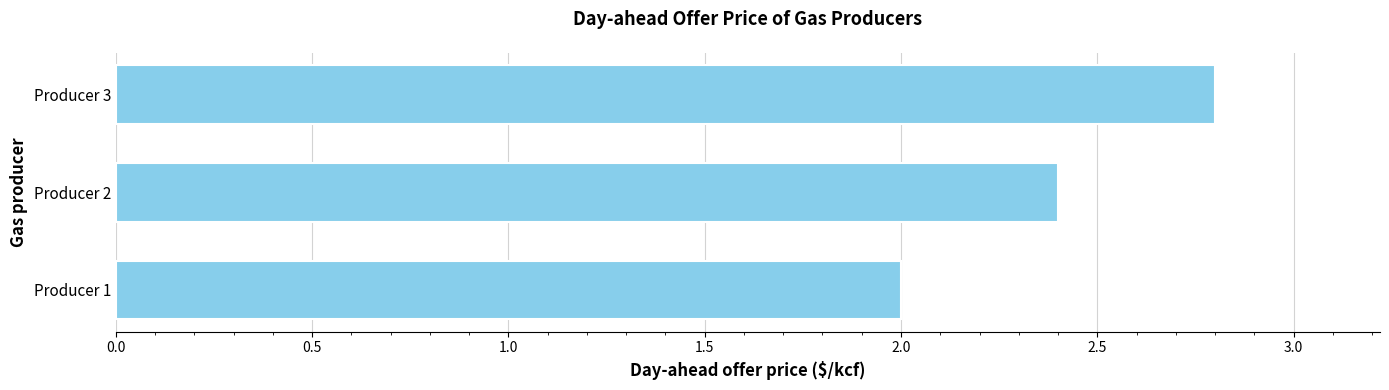

List the labels in order of value, smallest first.

Producer 1, Producer 2, Producer 3